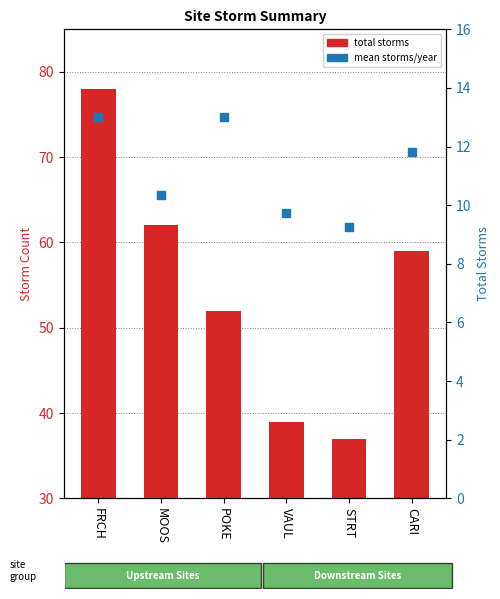

What is the total value across all series at POKE?

65.0